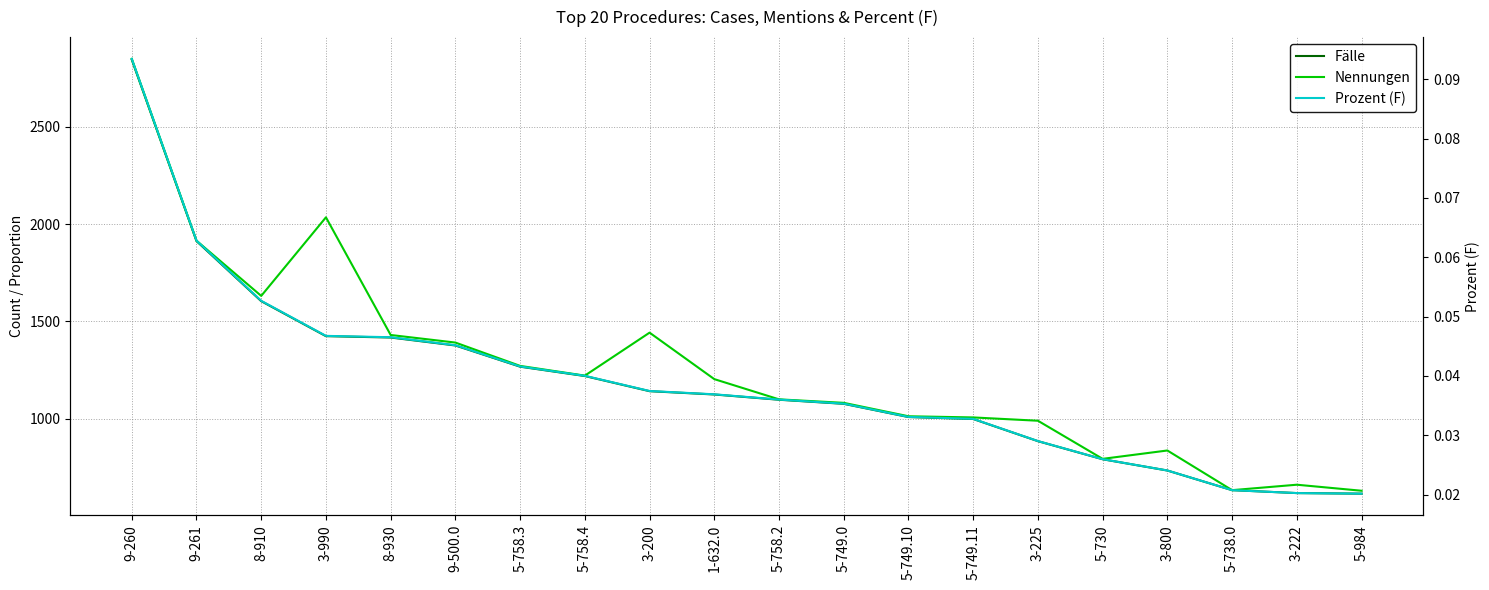

Which series has the largest total across all categories?

Nennungen